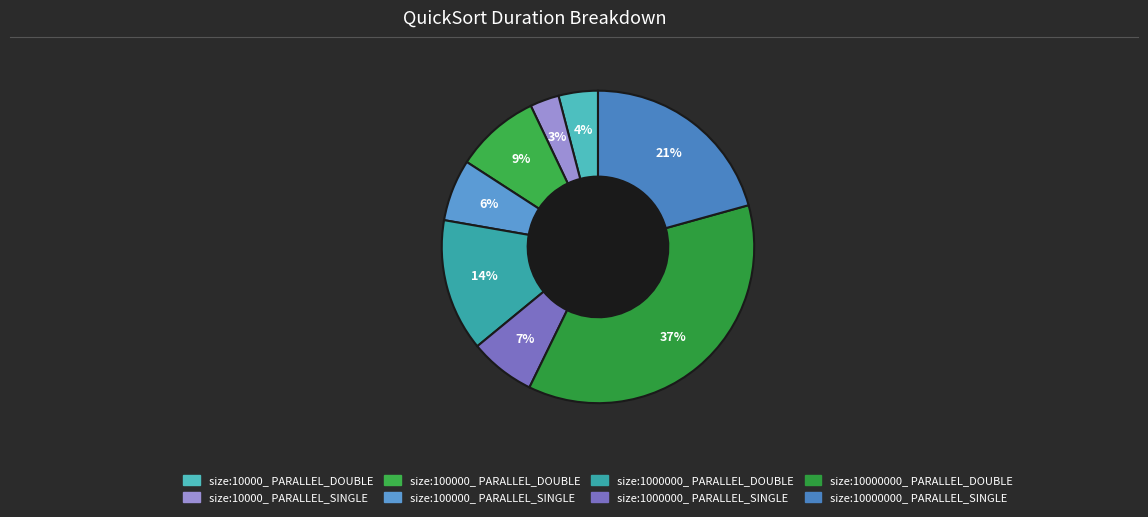

To the nearest percent, what is the average slice percentage?

12%